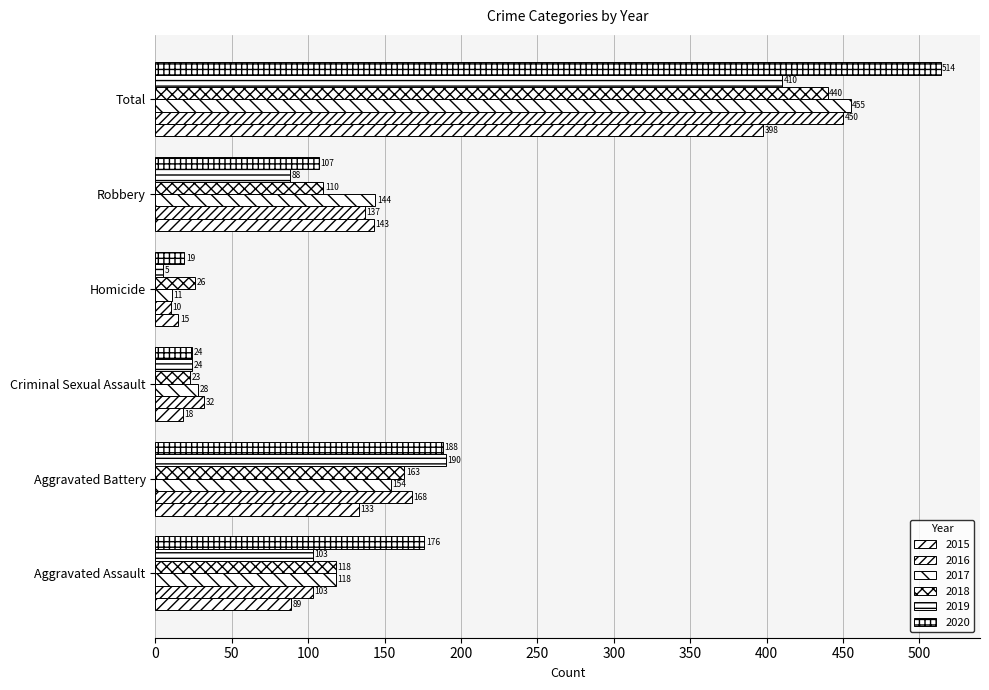

What is the label of the 2nd bar from the right?

Robbery